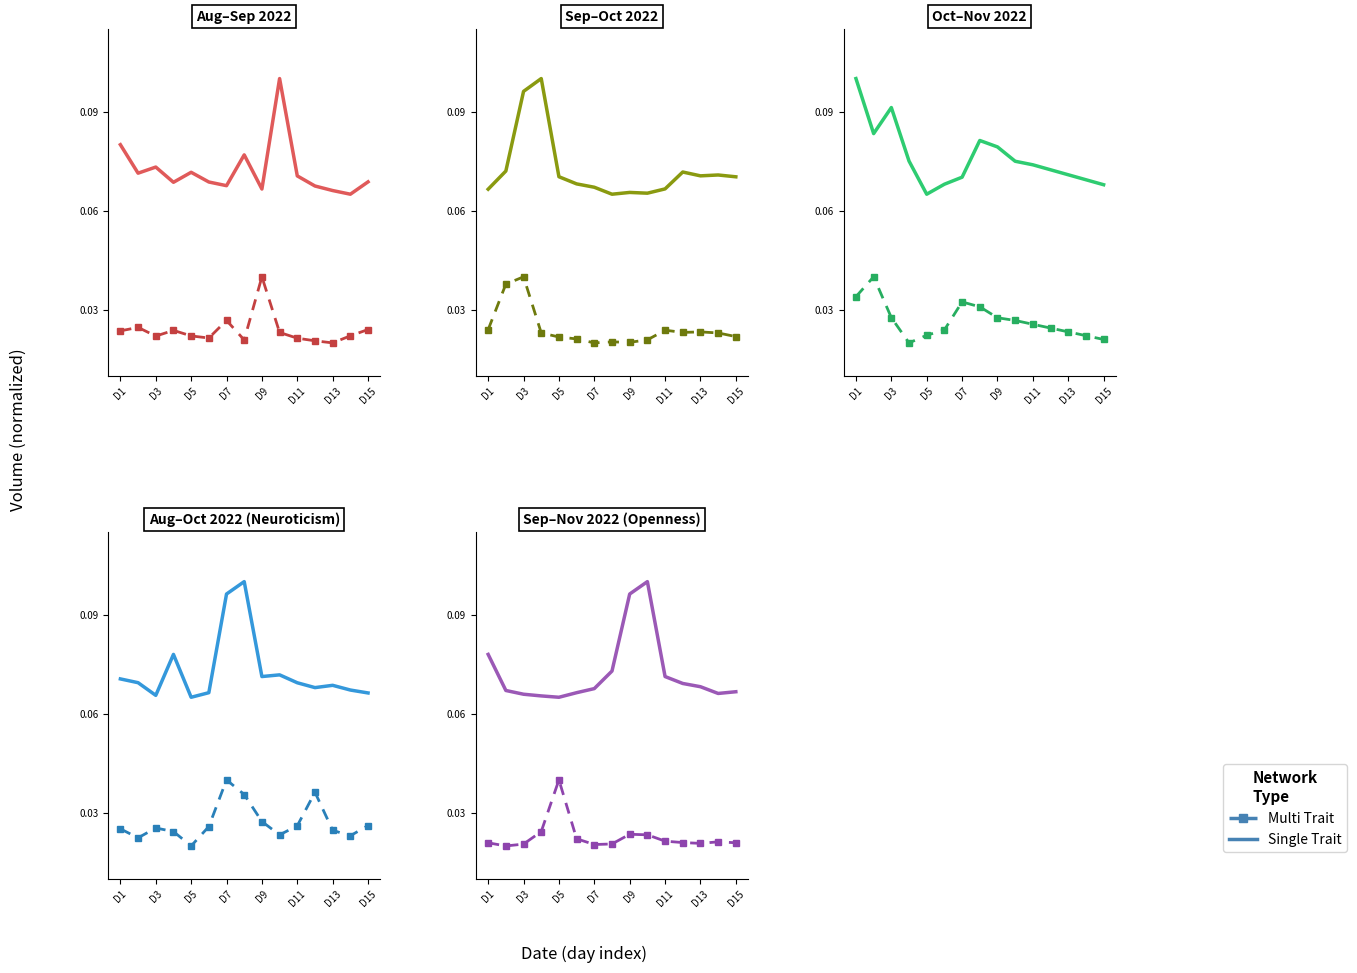

How many Single Trait values are between 0 and 1?

15